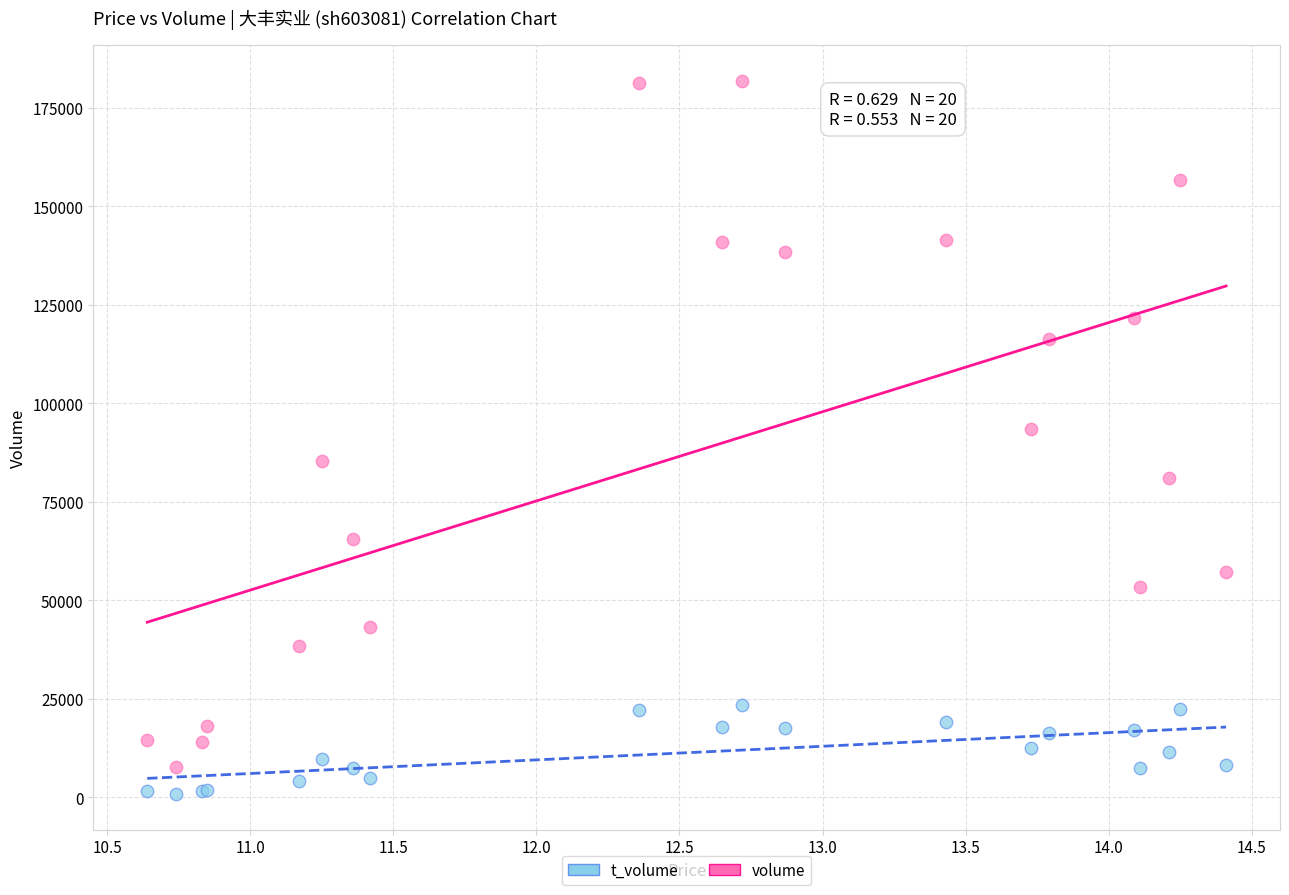

Which series reaches the maximum Y coordinate?

volume